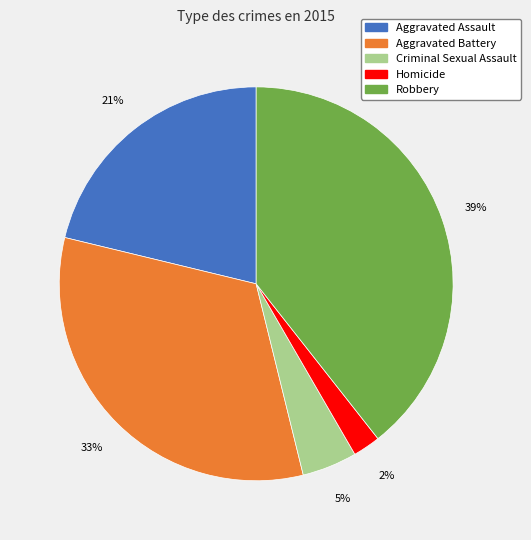

Rank the categories by value from lowest to highest.

Homicide, Criminal Sexual Assault, Aggravated Assault, Aggravated Battery, Robbery